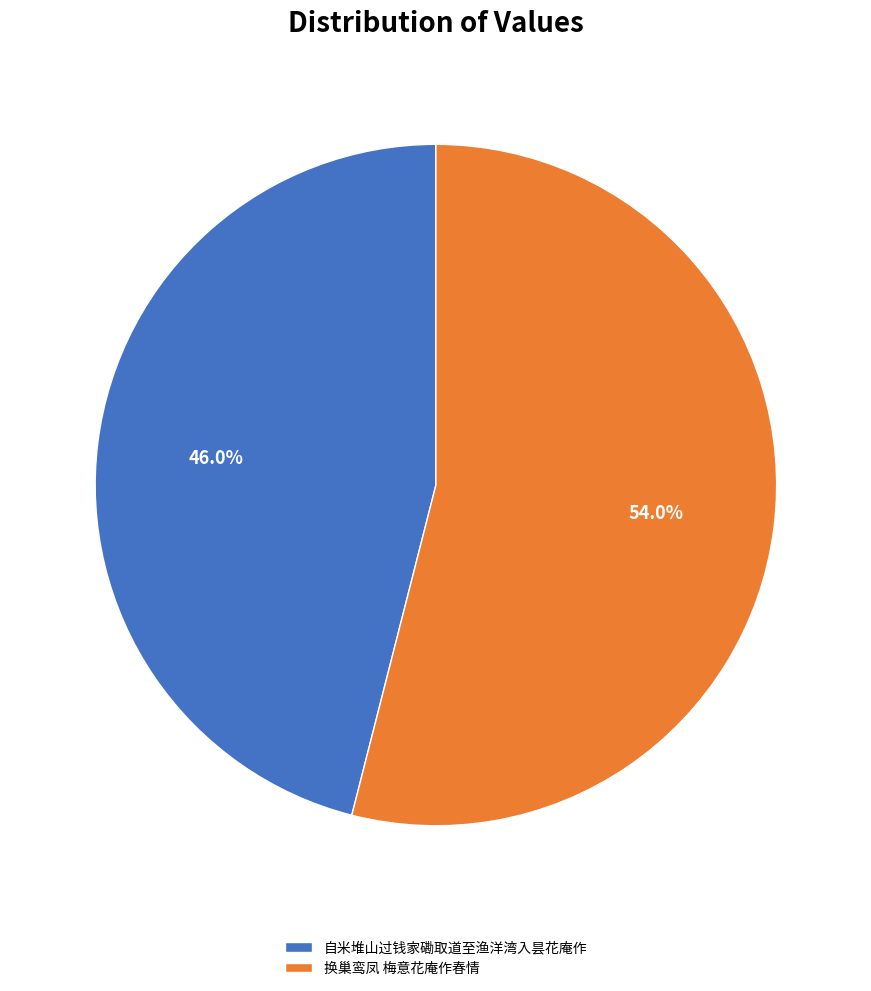

Count the number of slices in the pie.

2